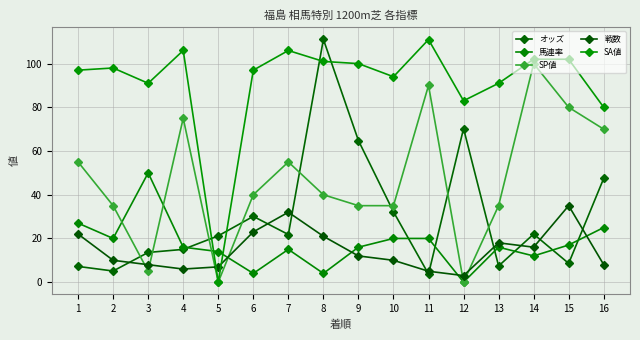

Which label corresponds to the largest value in the chart?

8